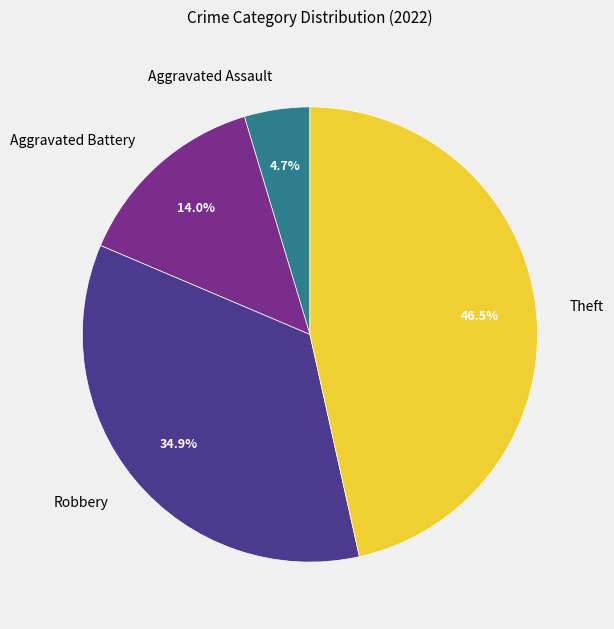

Which slice is the largest?

Theft